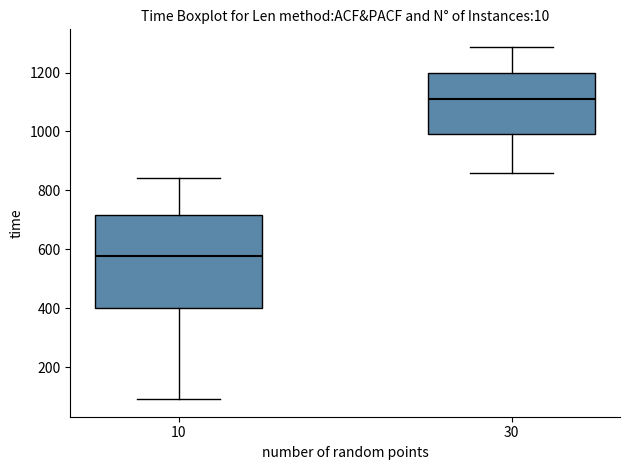

Reading left to right, read every box against the y-axis: the position of its median line, the range the box covers, and the ends of its whiskers. The values are not printed on the chart, so give them approximately, as read against the axis.

10: median 580, box 400 to 720, whiskers 100 to 840
30: median 1120, box 1000 to 1200, whiskers 860 to 1280